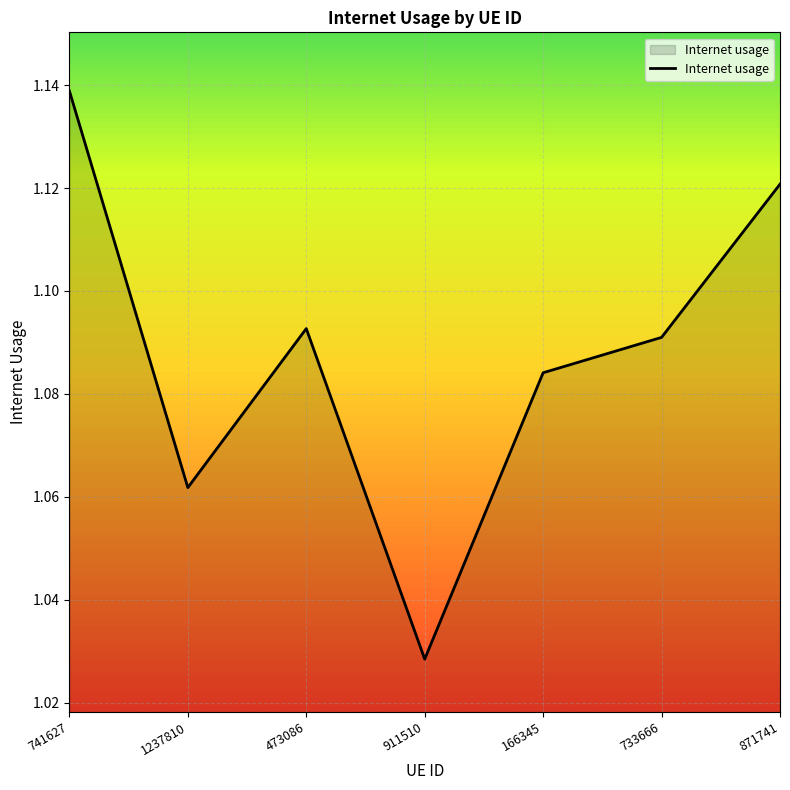

What is the sum of all values?

7.6